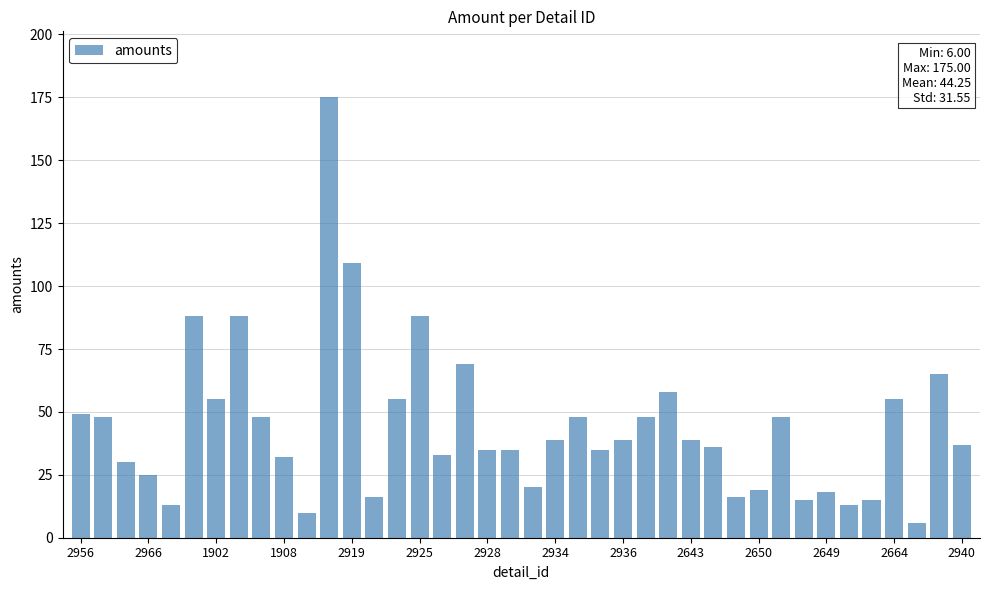

What is the difference between the second highest and minimum values?

103